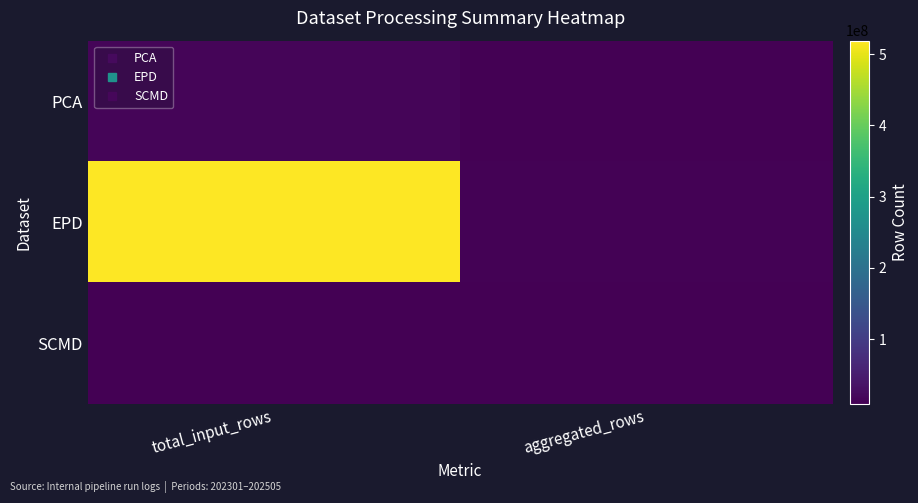

What is the spread (max minus min) of values at aggregated_rows?

2436447